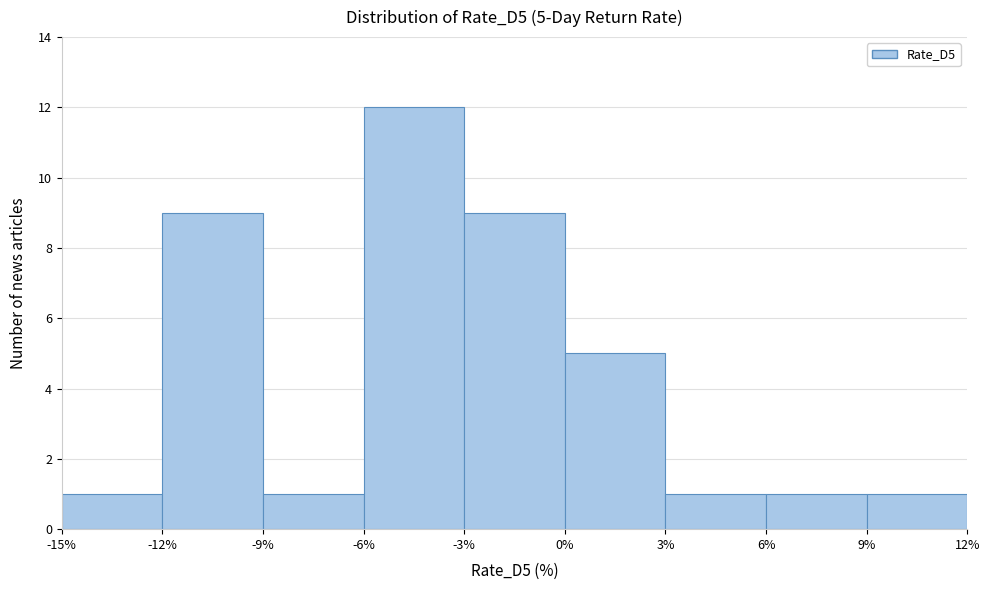

Which range on the x-axis has the tallest bar?

-6% to -3%